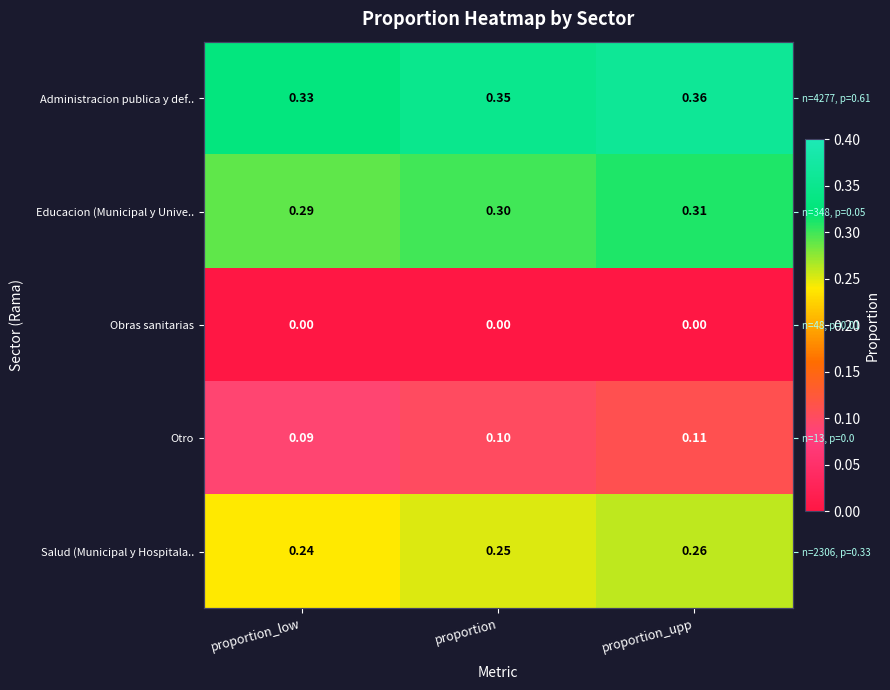

List the labels in order of Obras sanitarias value, smallest first.

proportion_low, proportion, proportion_upp